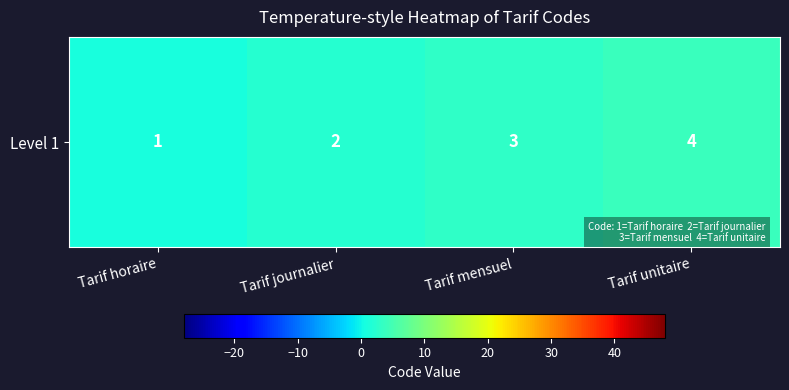

Reading left to right, transcribe all the data shown in this chart.

Tarif horaire=1	Tarif journalier=2	Tarif mensuel=3	Tarif unitaire=4